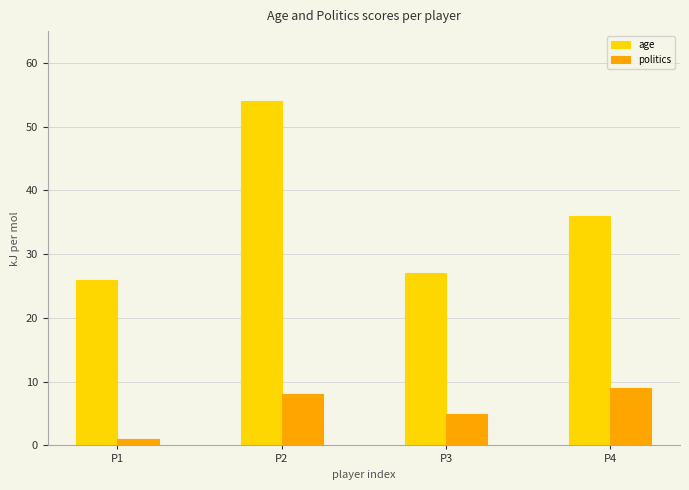

How many data points does each series have?

4